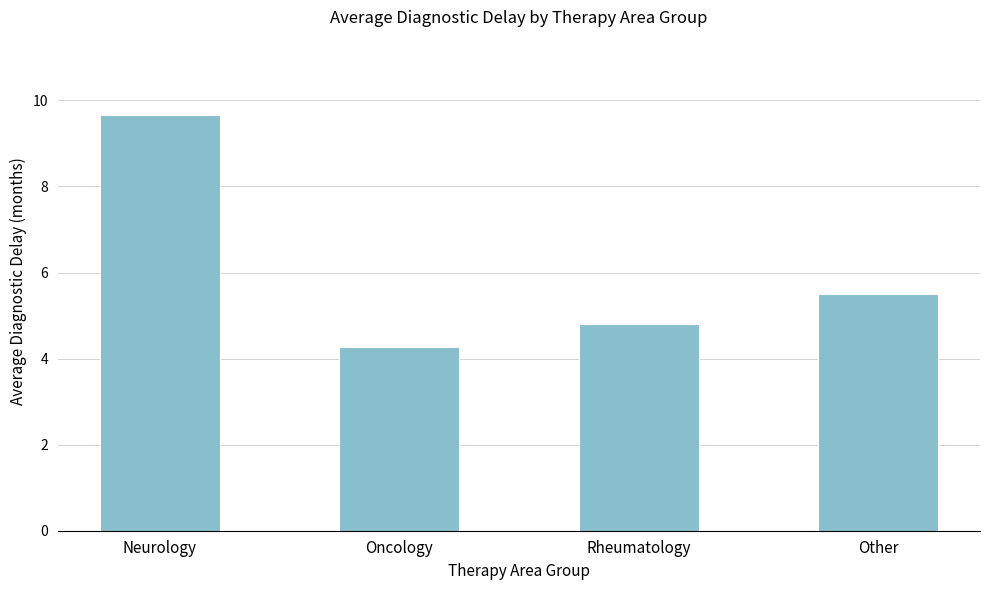

Between Neurology and Oncology, which is larger?

Neurology